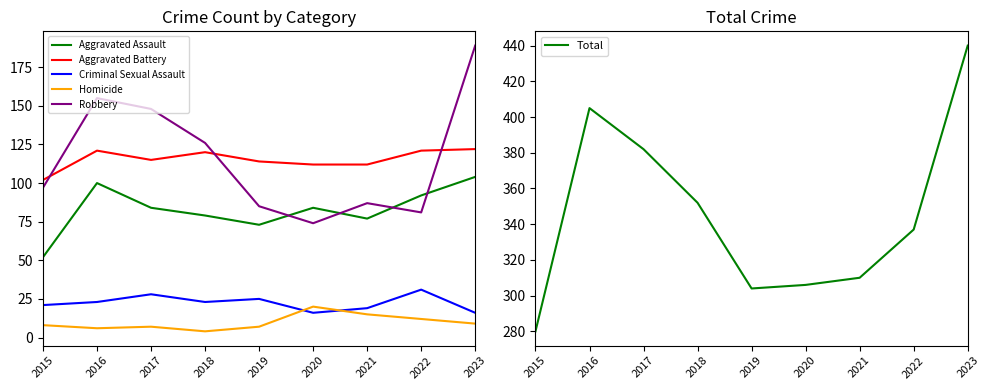

How many distinct data groups are displayed?

6